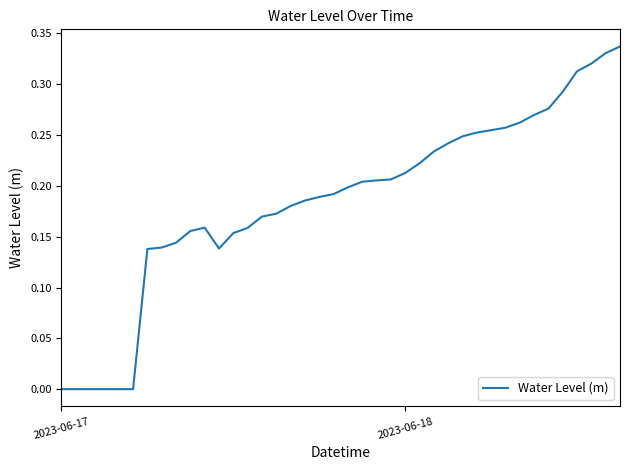

Is this an area chart (filled region under the line)?

No